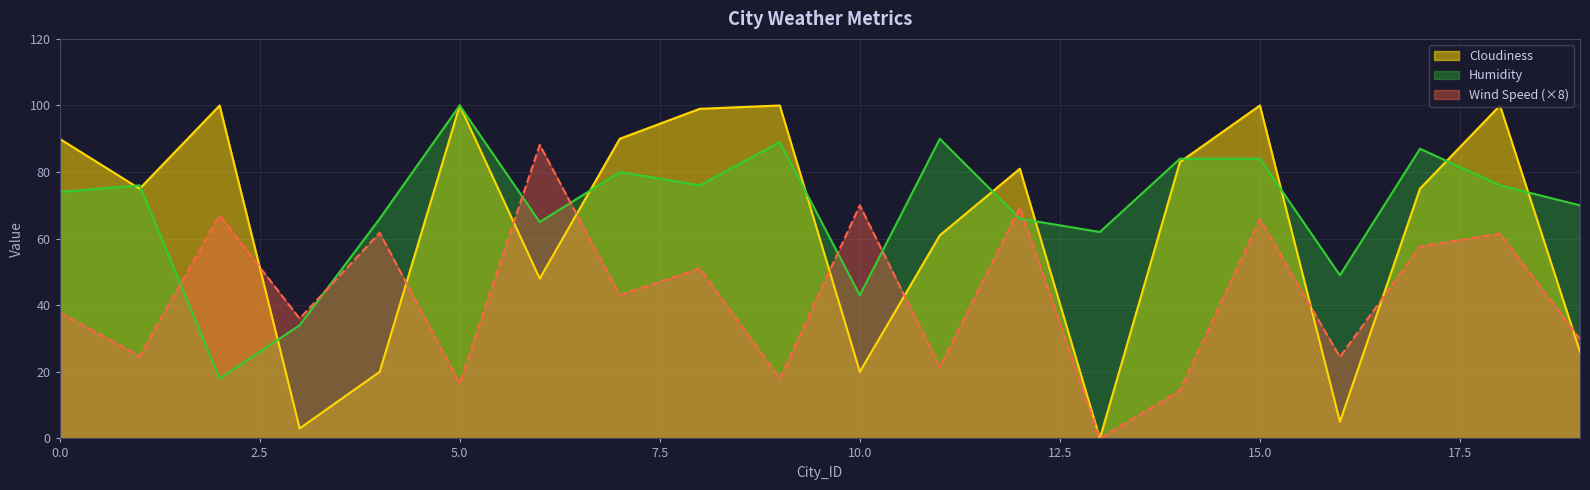

True or false: Humidity has a value of 100.0 at 5.0.

True